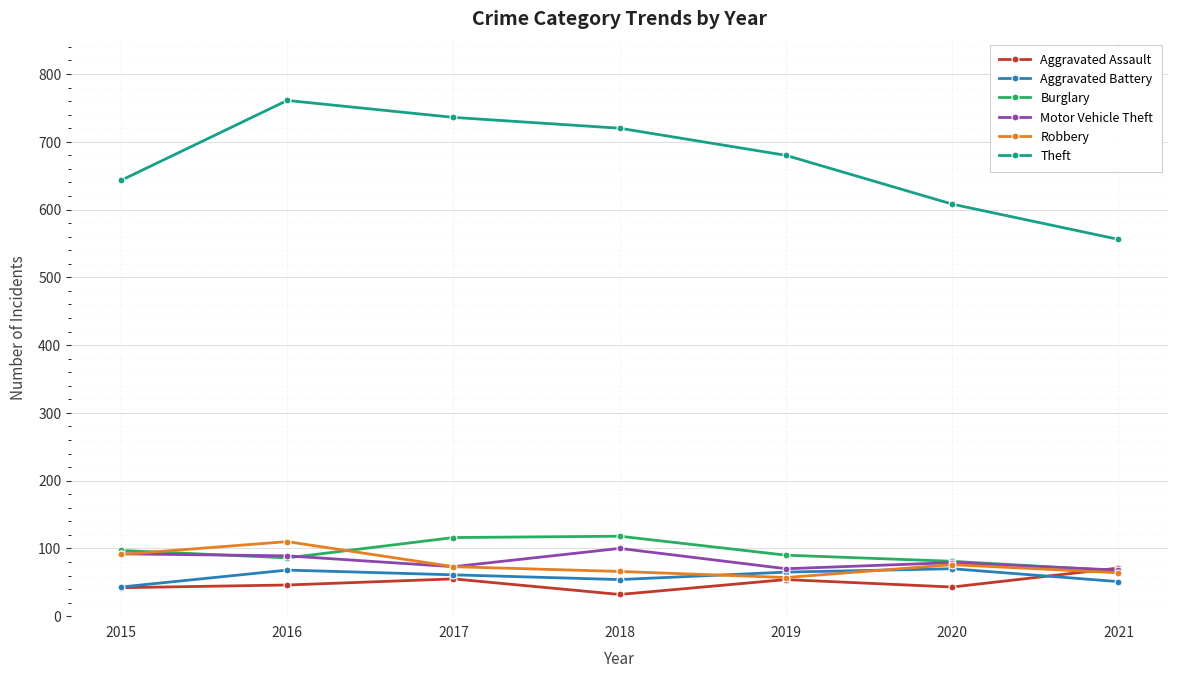

What are all the series names shown in the legend?

Aggravated Assault, Aggravated Battery, Burglary, Motor Vehicle Theft, Robbery, Theft